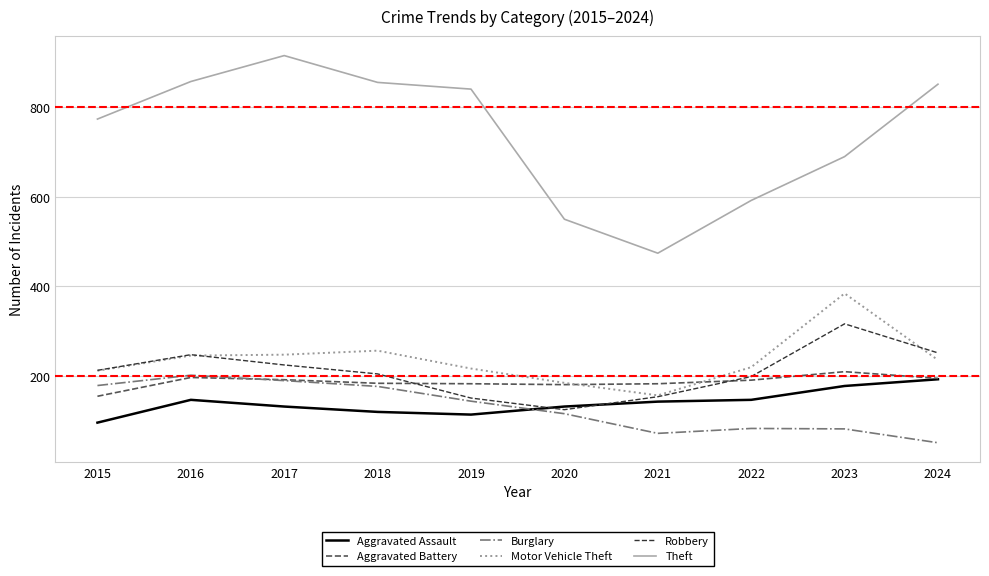

What is the highest value of the Theft series?

916